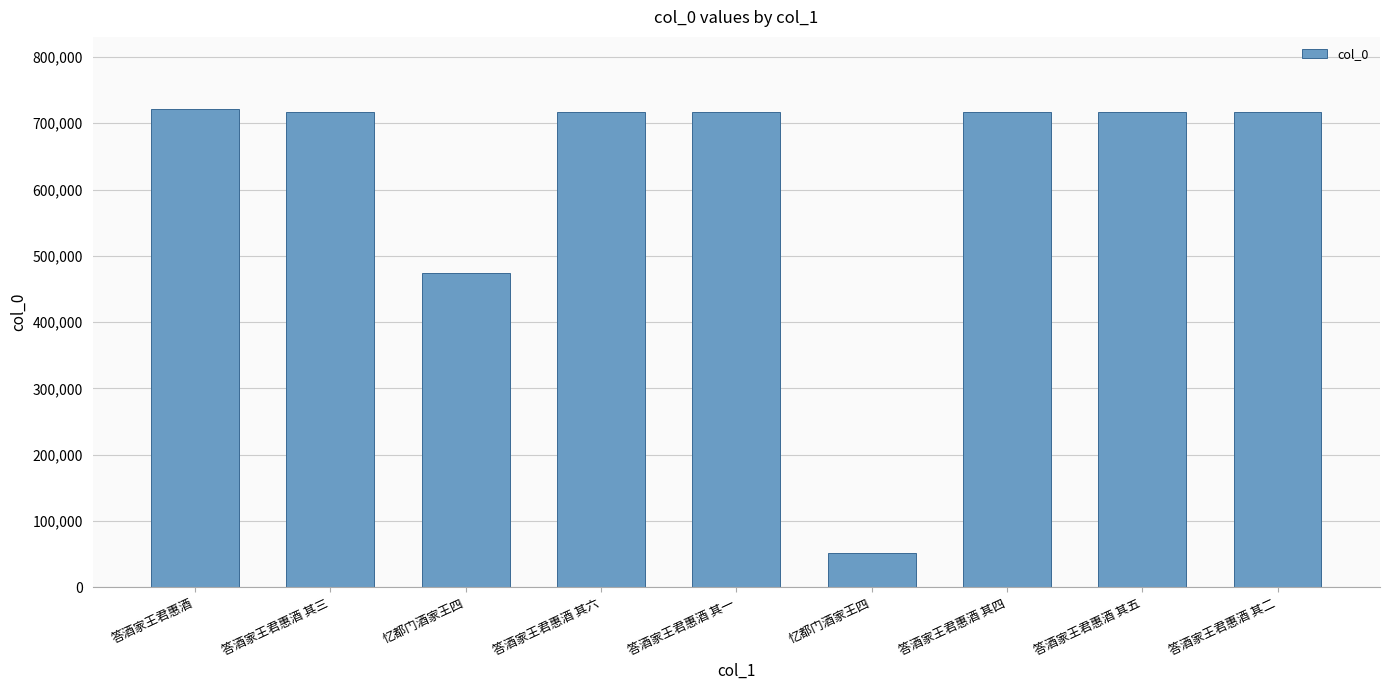

List the labels in order of value, smallest first.

忆都门酒家王四, 忆都门酒家王四, 答酒家王君惠酒 其一, 答酒家王君惠酒 其二, 答酒家王君惠酒 其三, 答酒家王君惠酒 其四, 答酒家王君惠酒 其五, 答酒家王君惠酒 其六, 答酒家王君惠酒